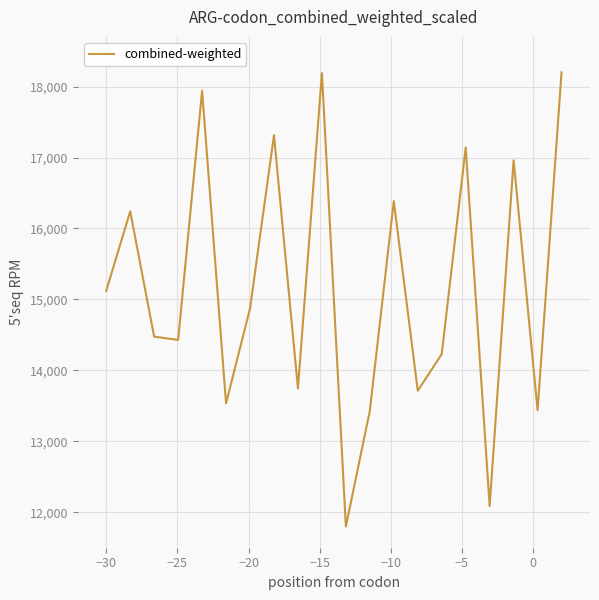

What is the difference between the maximum and minimum values?

6400.0